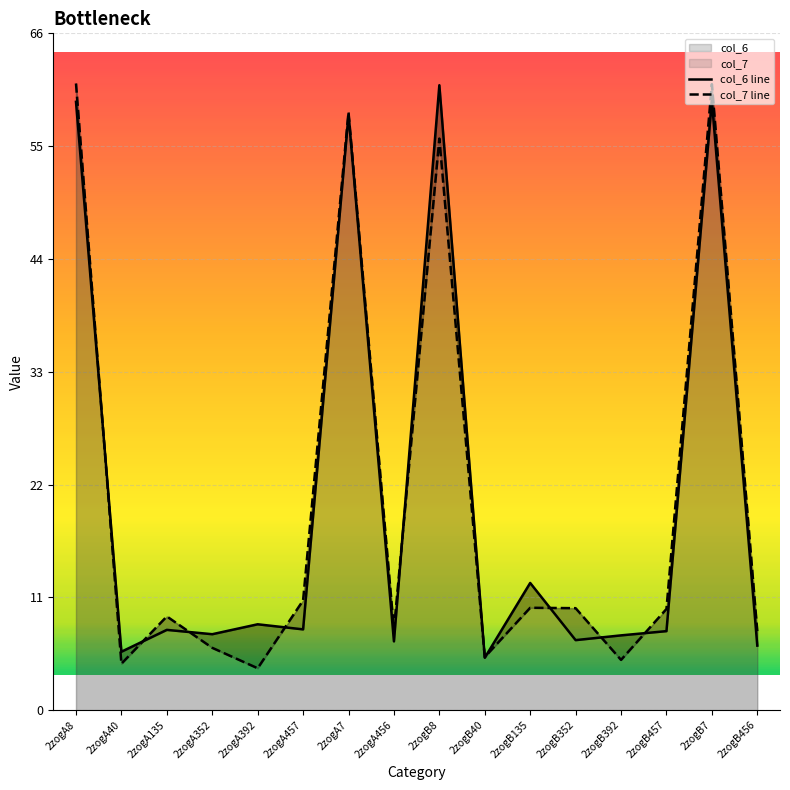

What is the difference between the col_6 line values at 2zogA7 and 2zogA8?

1.3